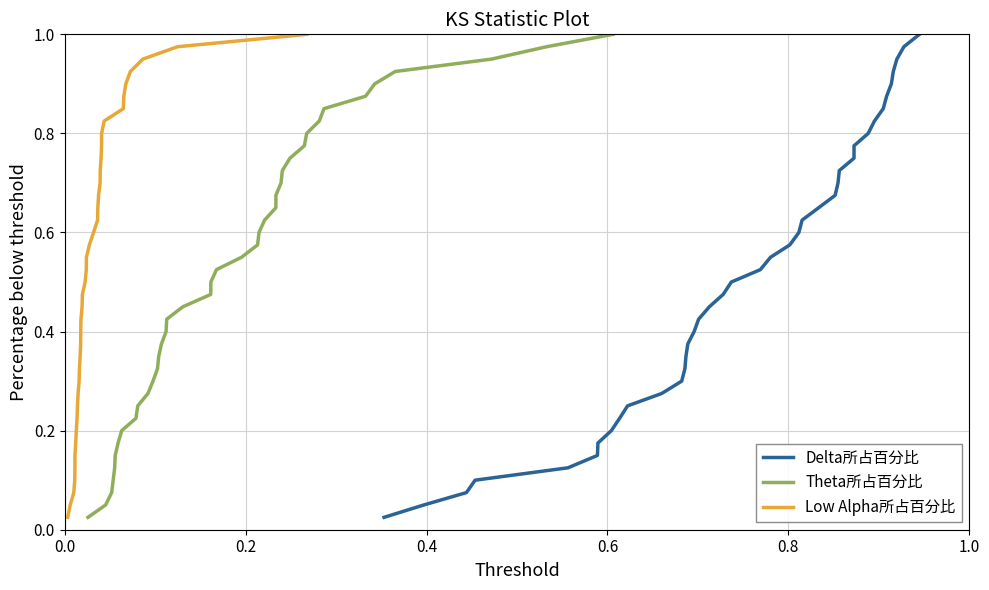

True or false: Low Alpha所占百分比 and Theta所占百分比 cross at least once.

False